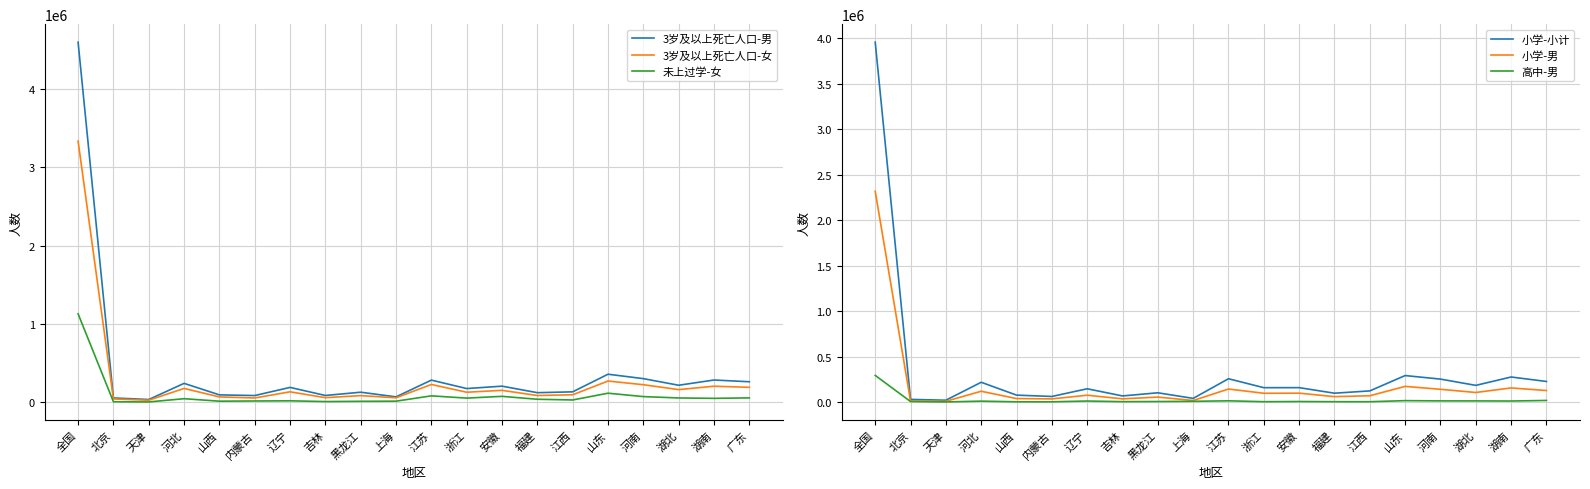

At which category does 3岁及以上死亡人口-男 reach its first local valley?

天津